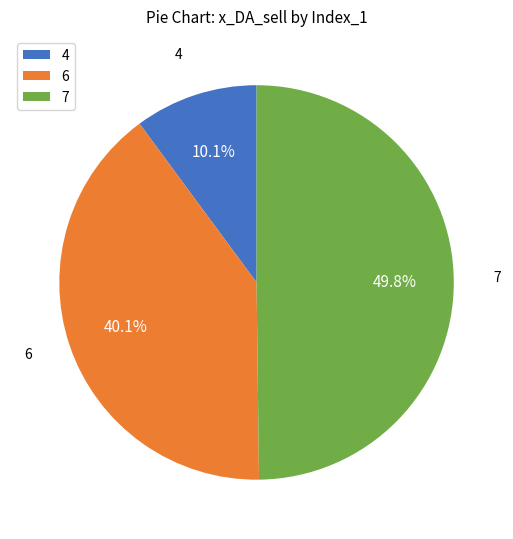

Does 6 account for over 50% of the chart?

No